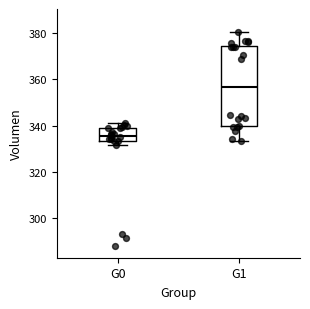

Reading left to right, read every box against the y-axis: the position of its median line, the range the box covers, and the ends of its whiskers. The values are not printed on the chart, so give them approximately, as read against the axis.

G0: median 336, box 334 to 340, whiskers 332 to 342
G1: median 356, box 340 to 374, whiskers 334 to 380